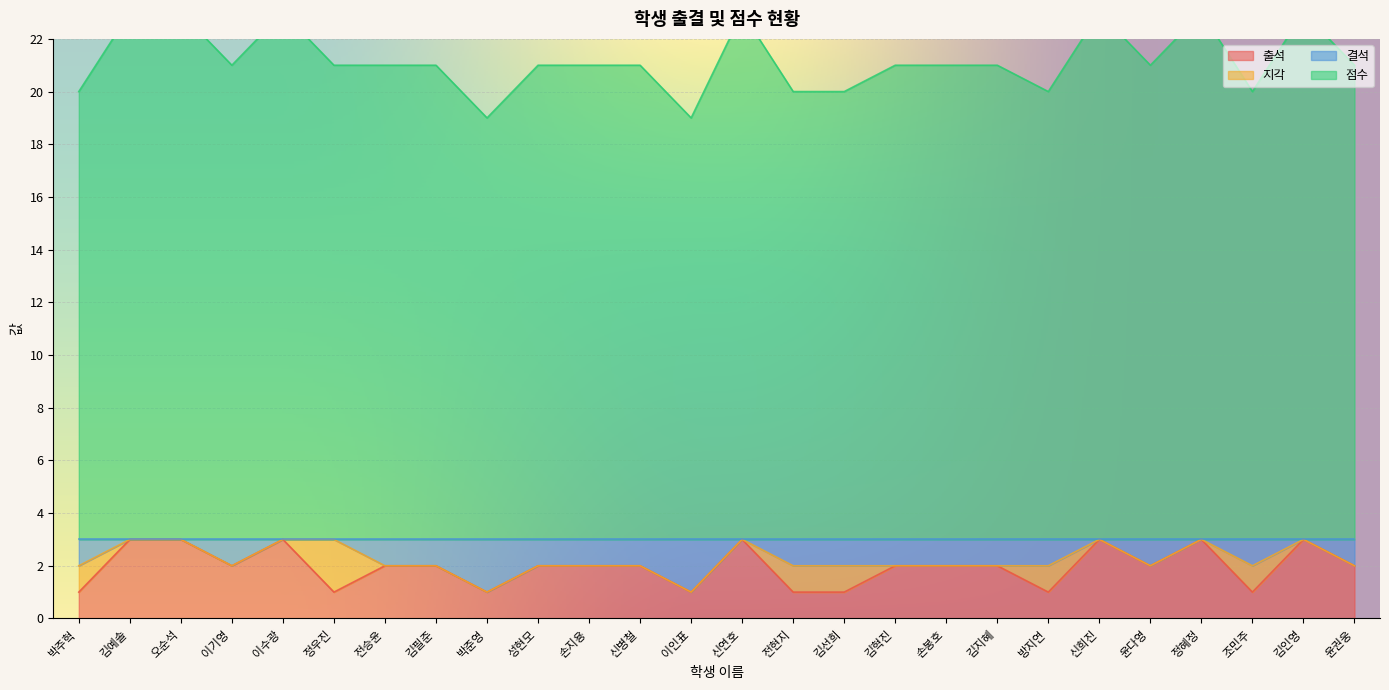

The value of 출석 at 윤다영 is 2. True or false?

True